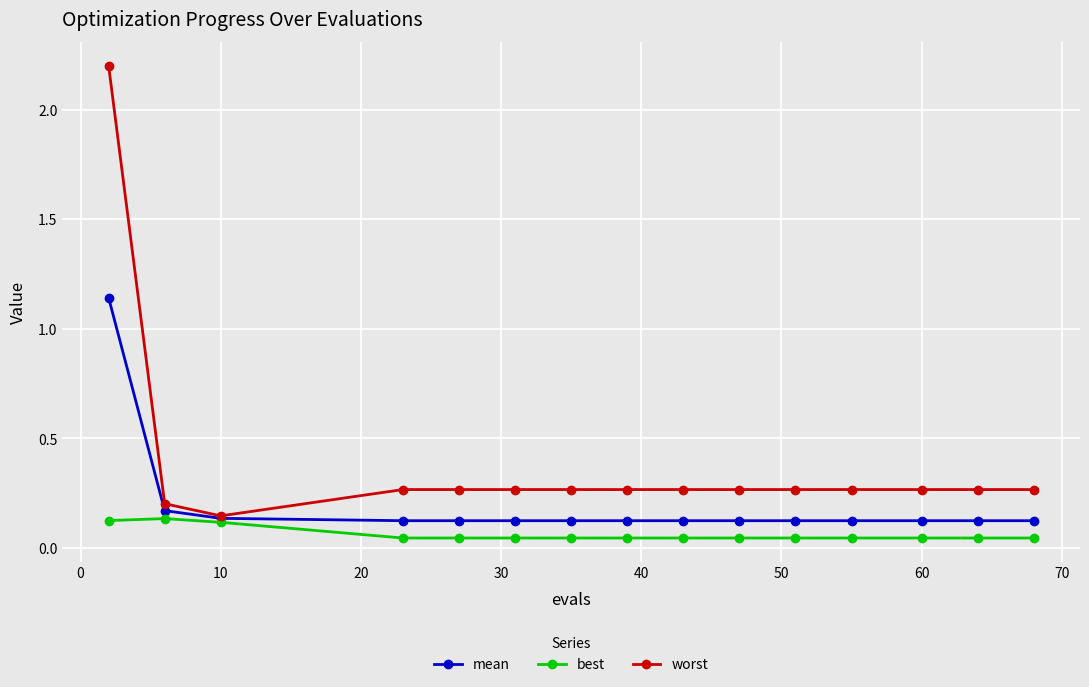

Which series has the largest total across all categories?

worst